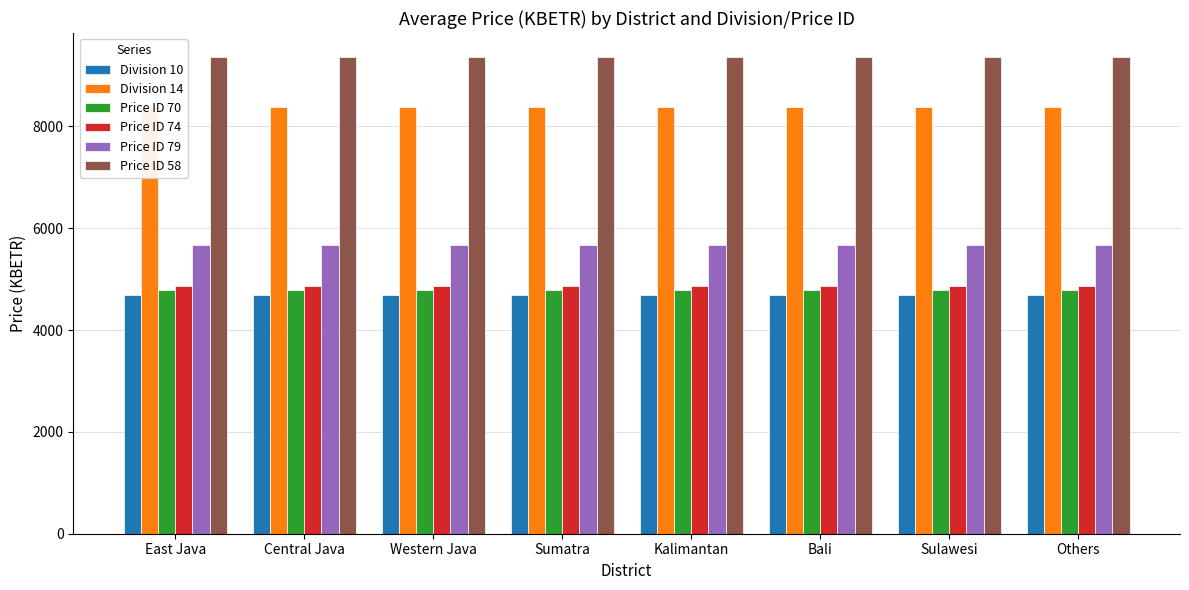

Count the number of categories in the chart.

8